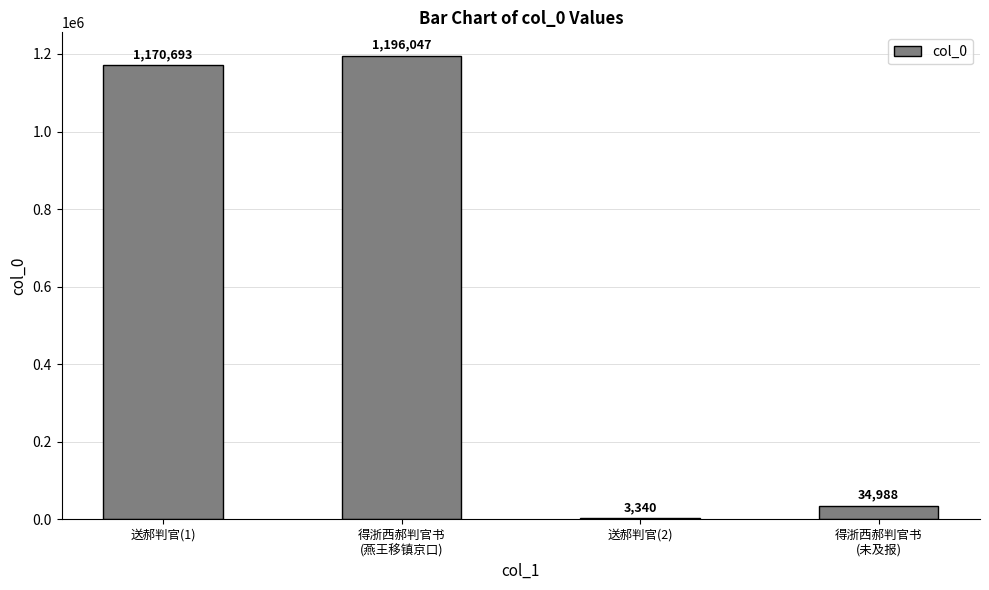

What is the sum of the values at 送郝判官(1) and 送郝判官(2)?

1174033